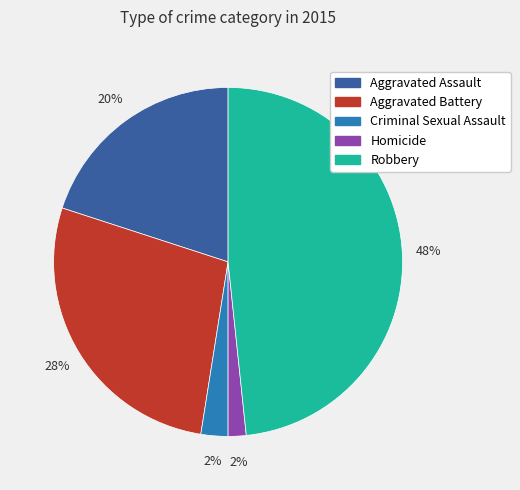

True or false: Aggravated Assault accounts for 29% of the total.

False